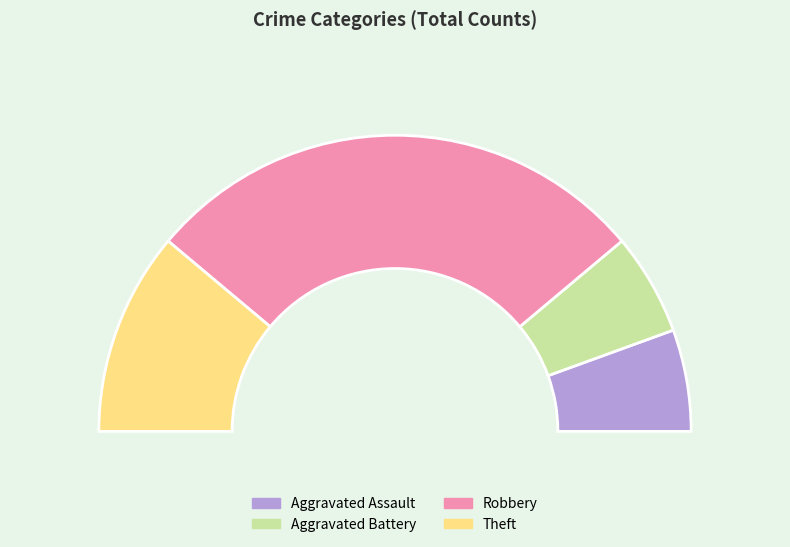

To the nearest percent, what percentage of the pie is Theft?

22%